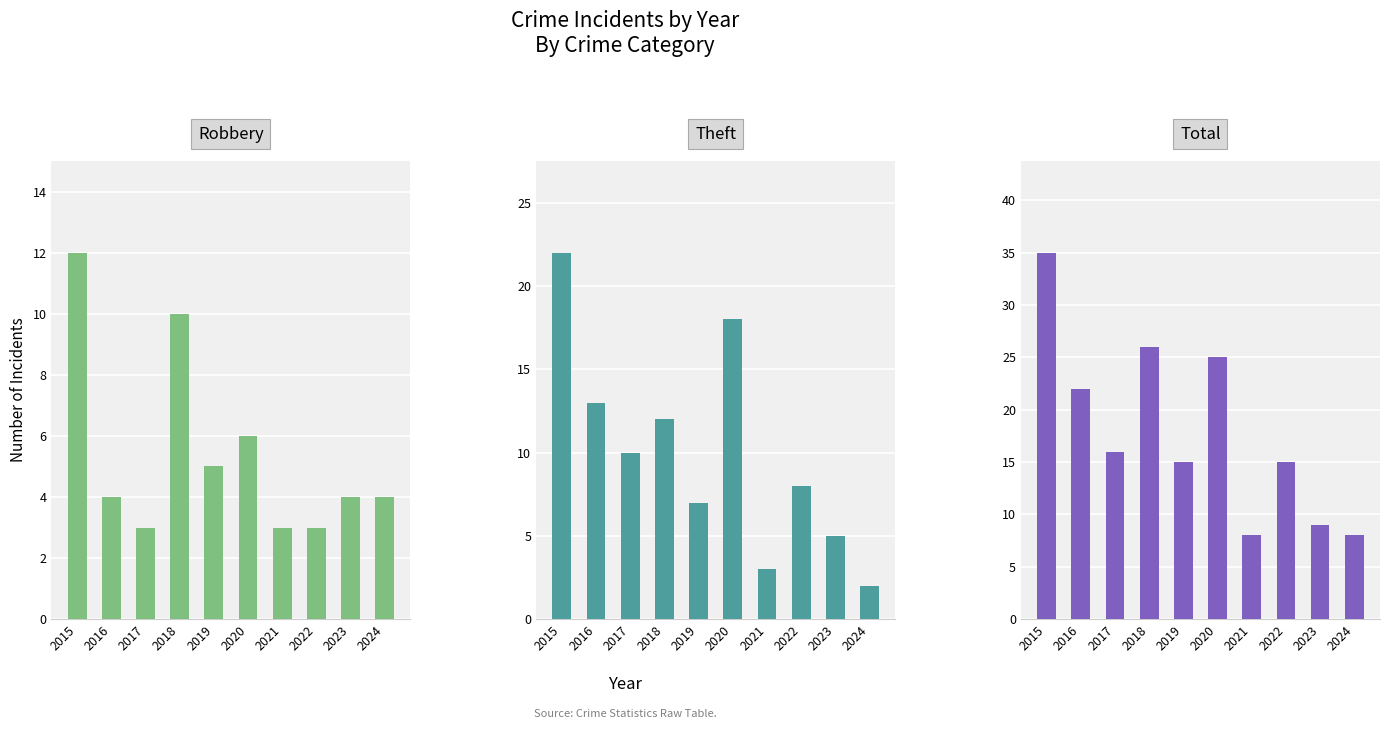

What is the minimum value shown in the chart?

2